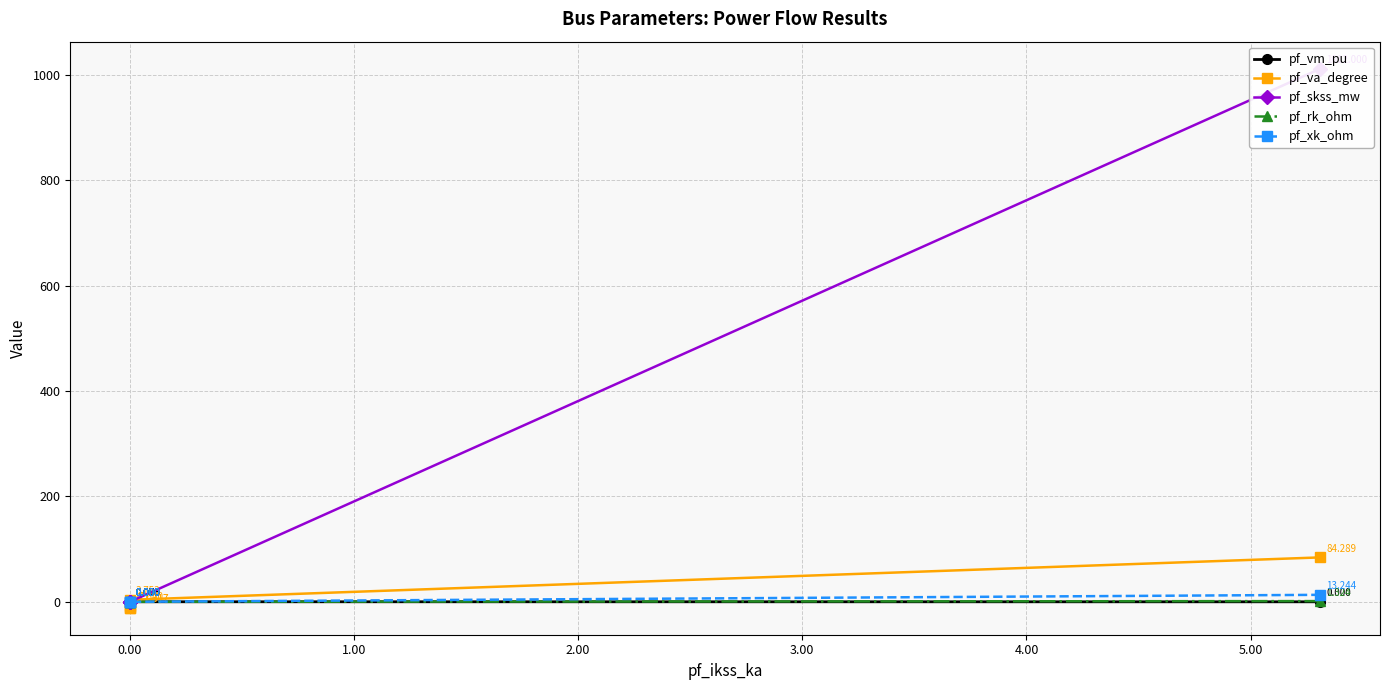

Which series has the largest total across all categories?

pf_skss_mw